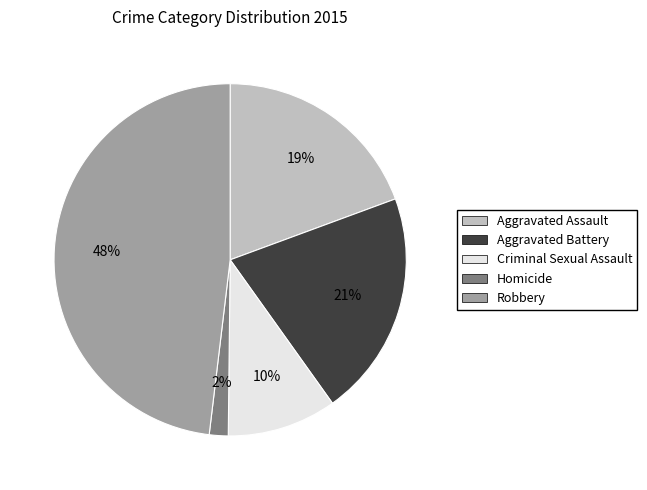

To the nearest percent, what is the average slice percentage?

20%